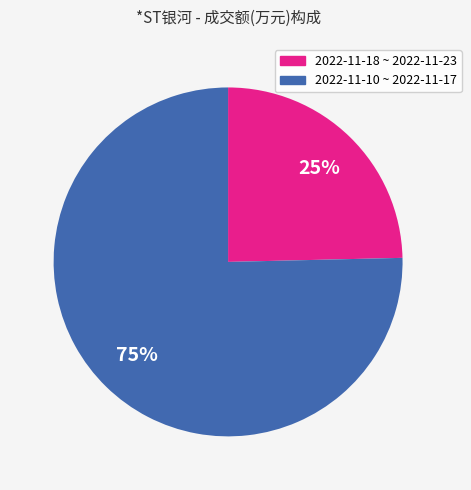

Between 2022-11-18 ~ 2022-11-23 and 2022-11-10 ~ 2022-11-17, which is larger?

2022-11-10 ~ 2022-11-17